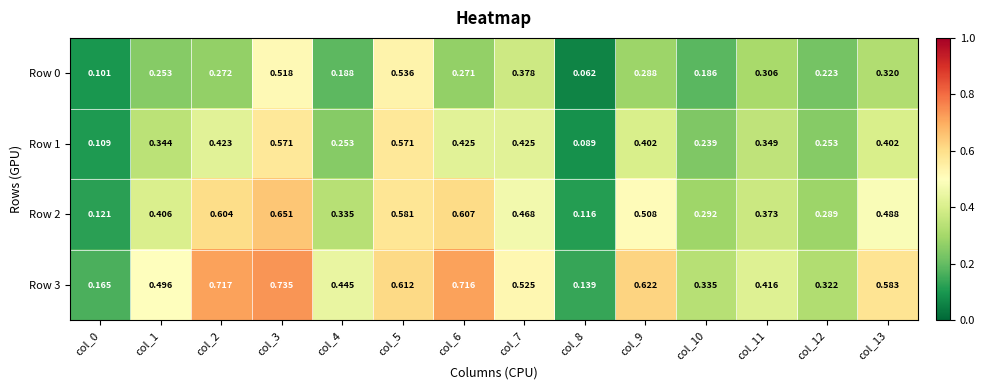

Between col_1 and col_13, which series saw the biggest shift?

Row 3